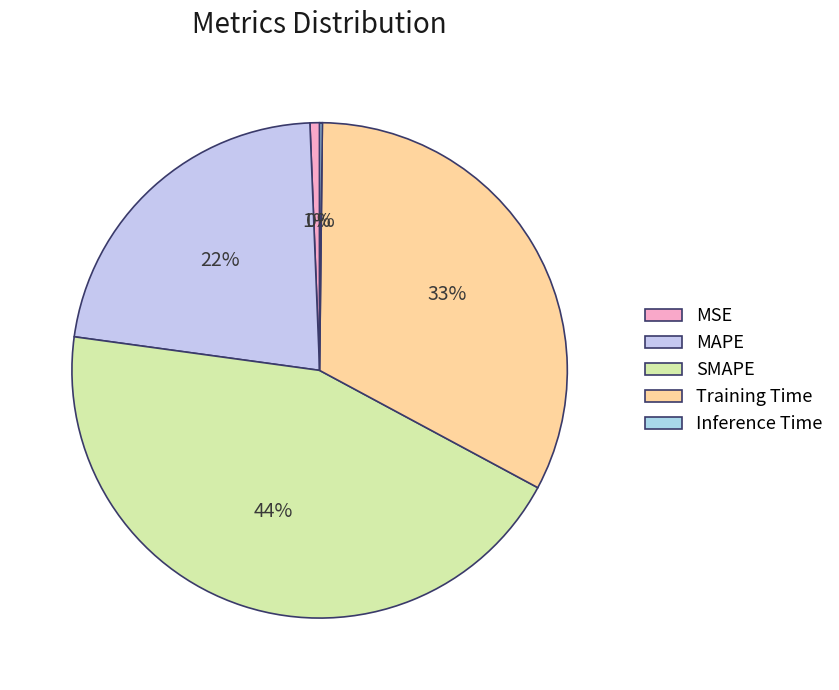

Is the sum of Training Time and Inference Time greater than half?

No